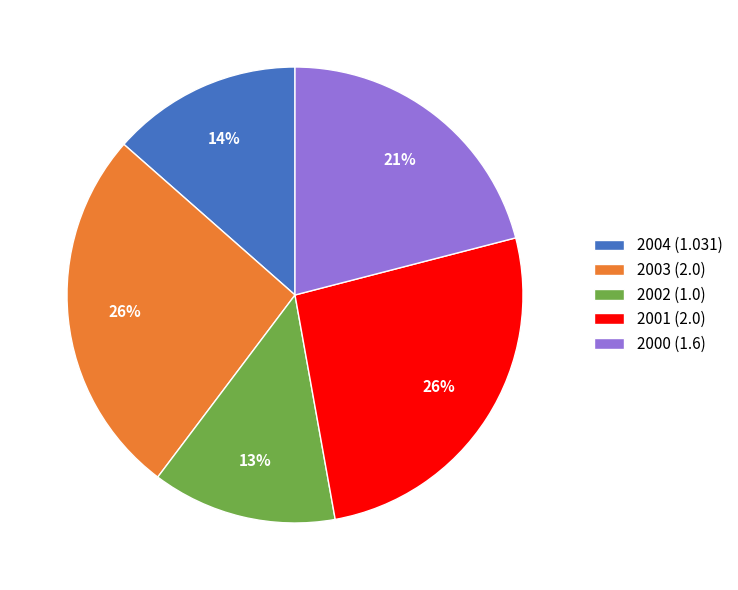

Count the number of slices in the pie.

5